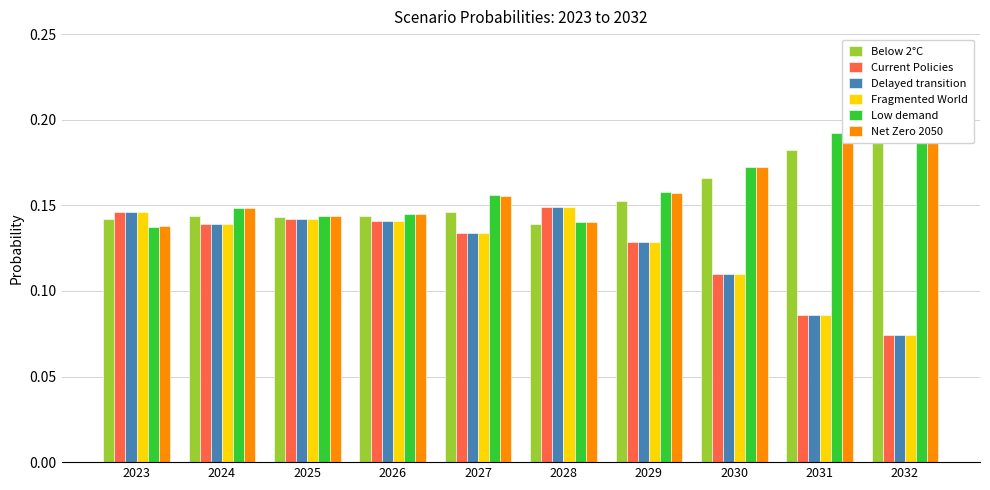

Count the number of categories in the chart.

10